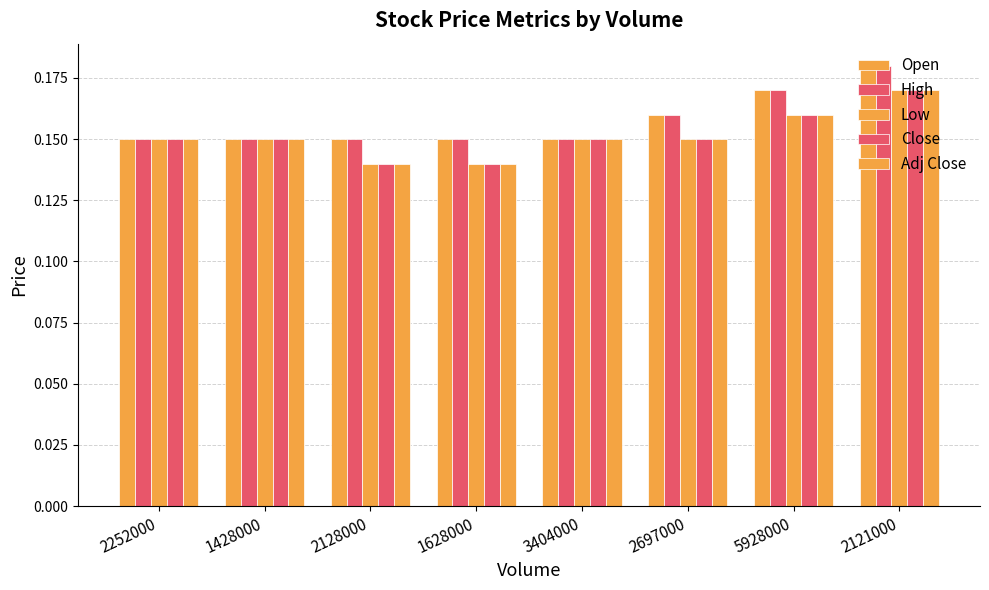

List the series in order of their peak value, highest first.

Open, High, Low, Close, Adj Close